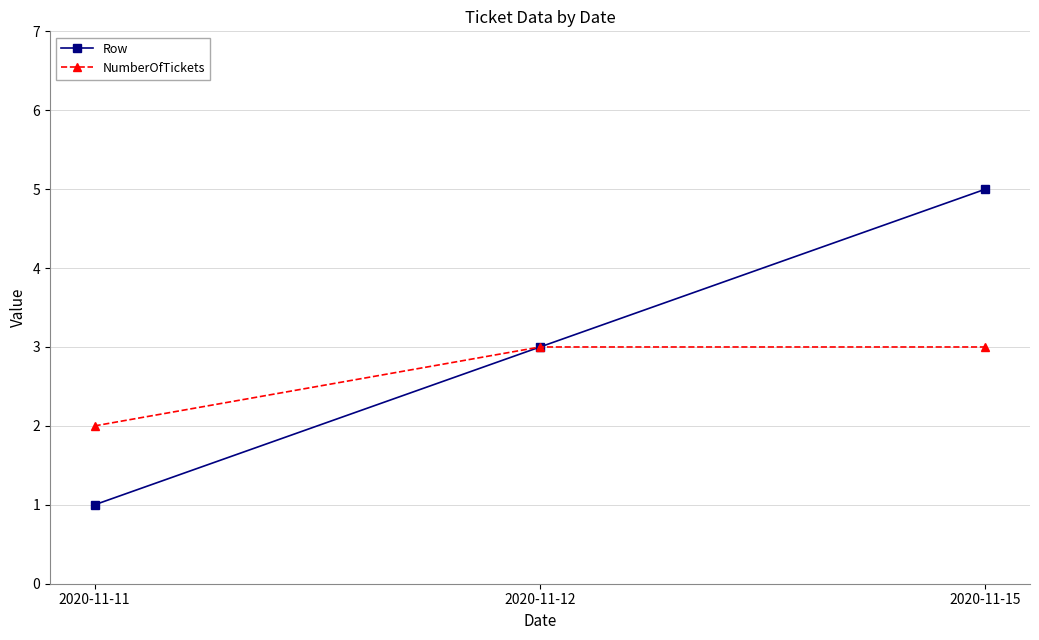

What is the sum of the NumberOfTickets values at 2020-11-15 and 2020-11-12?

6